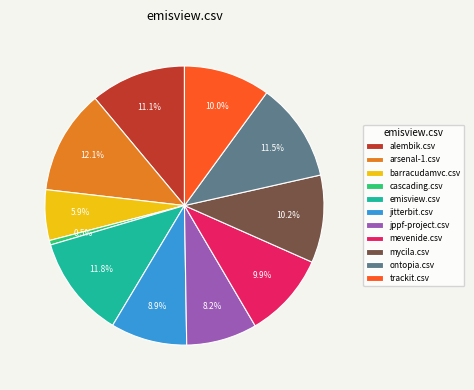

True or false: trackit.csv accounts for 10% of the total.

True